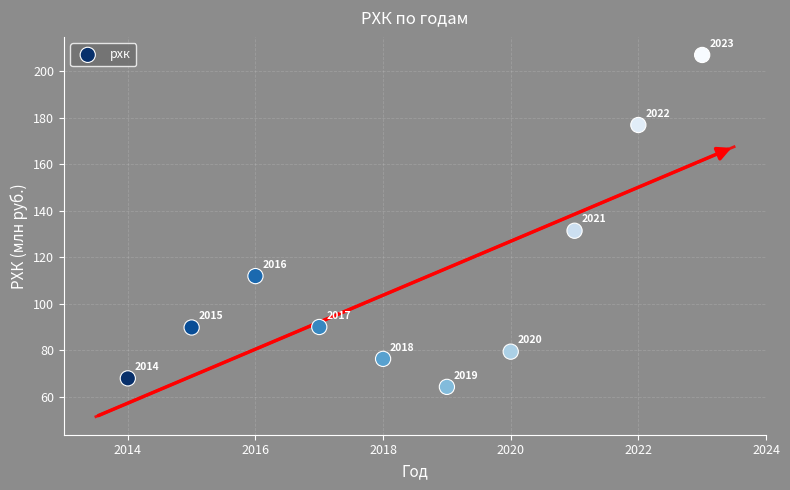

What Y value in the scatter plot is closest to 135?

131.4